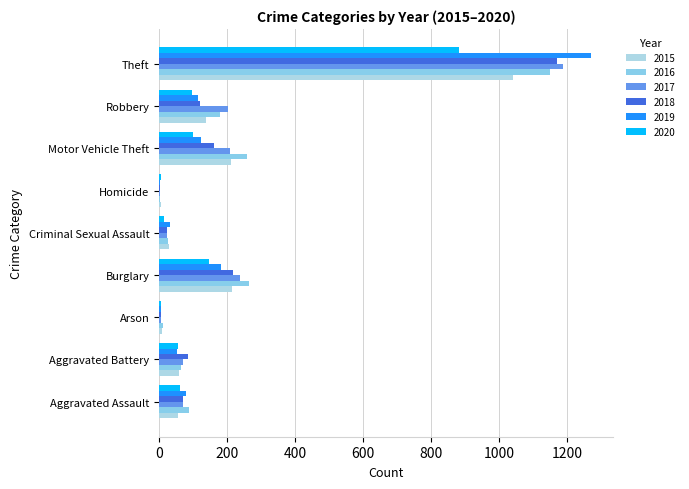

At Criminal Sexual Assault, list the series in order from largest to smallest.

2019, 2015, 2016, 2018, 2017, 2020